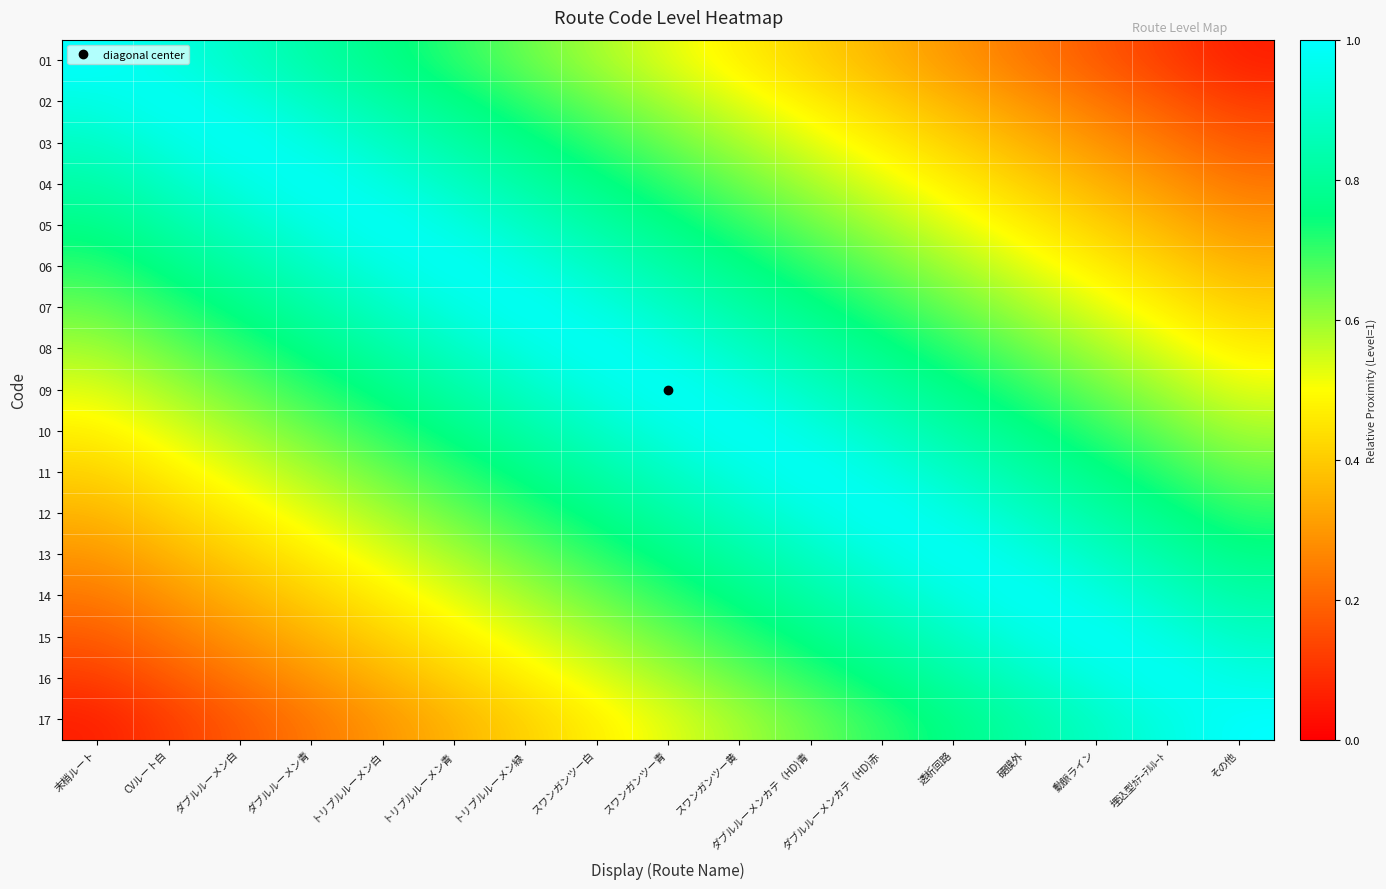

At which category does the chart reach its minimum across all series?

その他